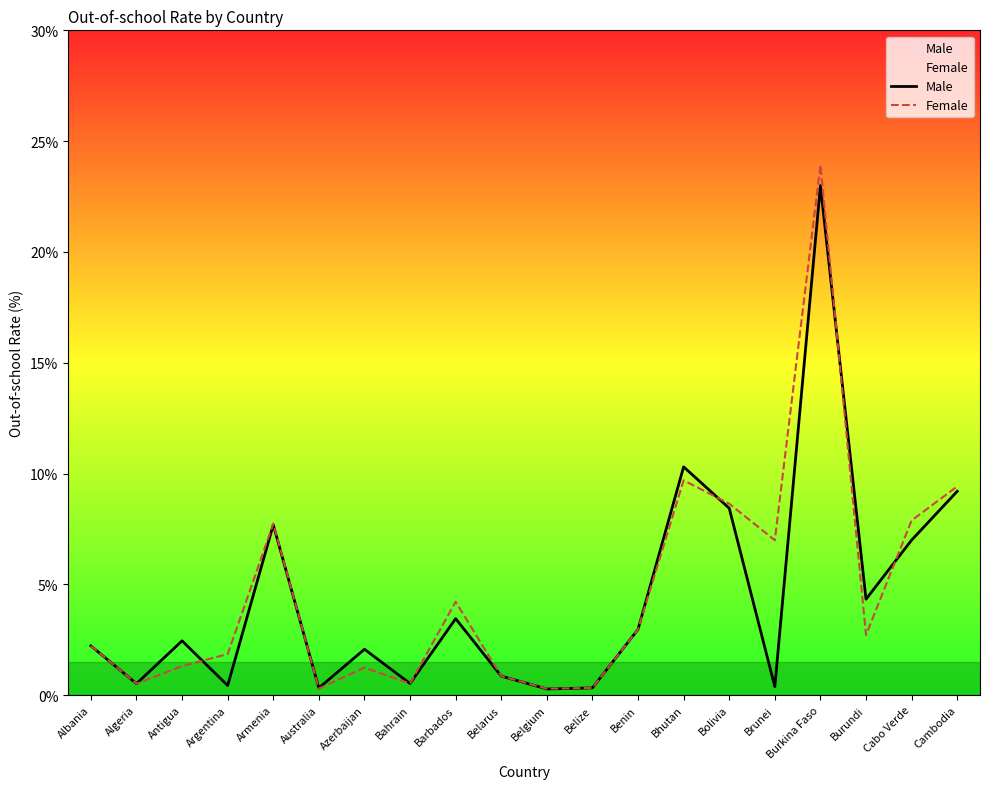

Where is Female nearest to the value 12?

Bhutan